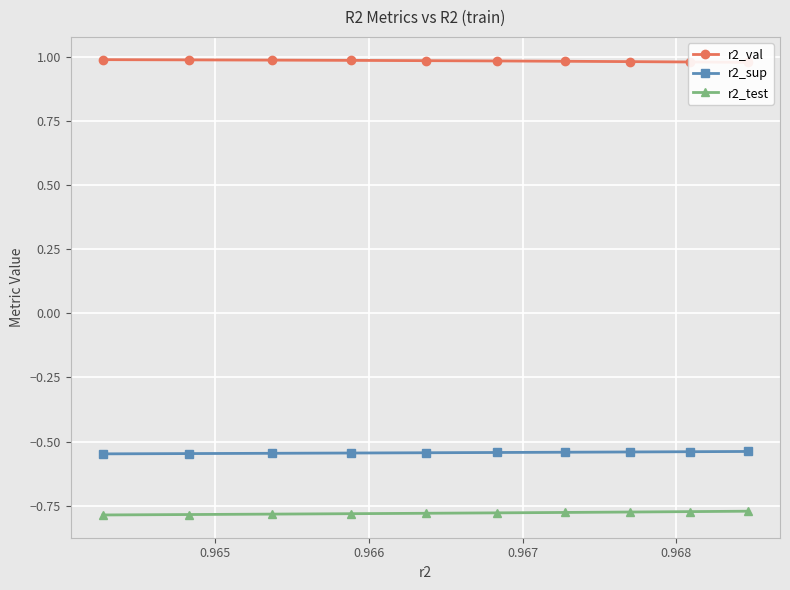

Which series has the largest total across all categories?

r2_val